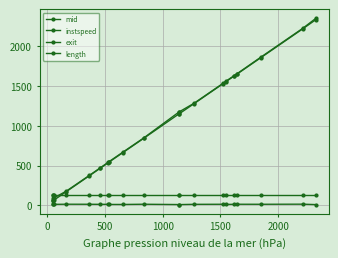

What is the average value of the instspeed series?

12.4